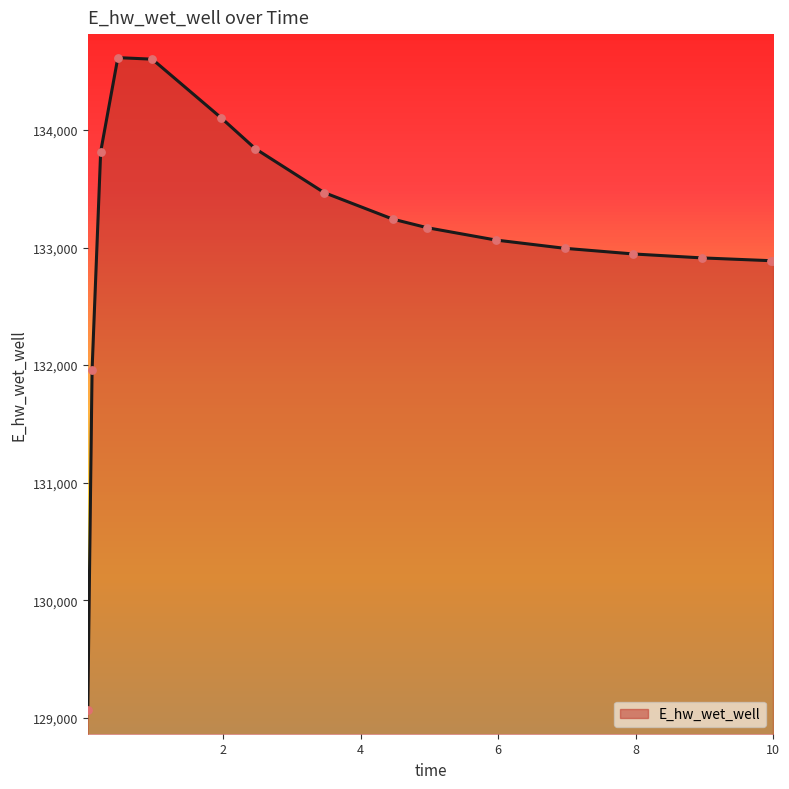

What is the greatest value displayed?

134614.8